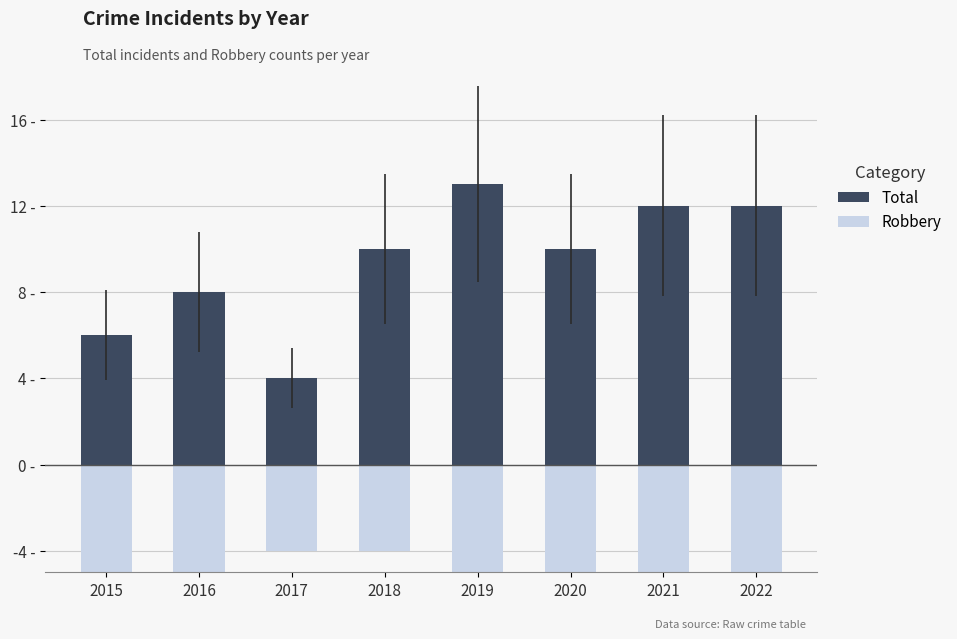

Which label corresponds to the largest value in the chart?

2019